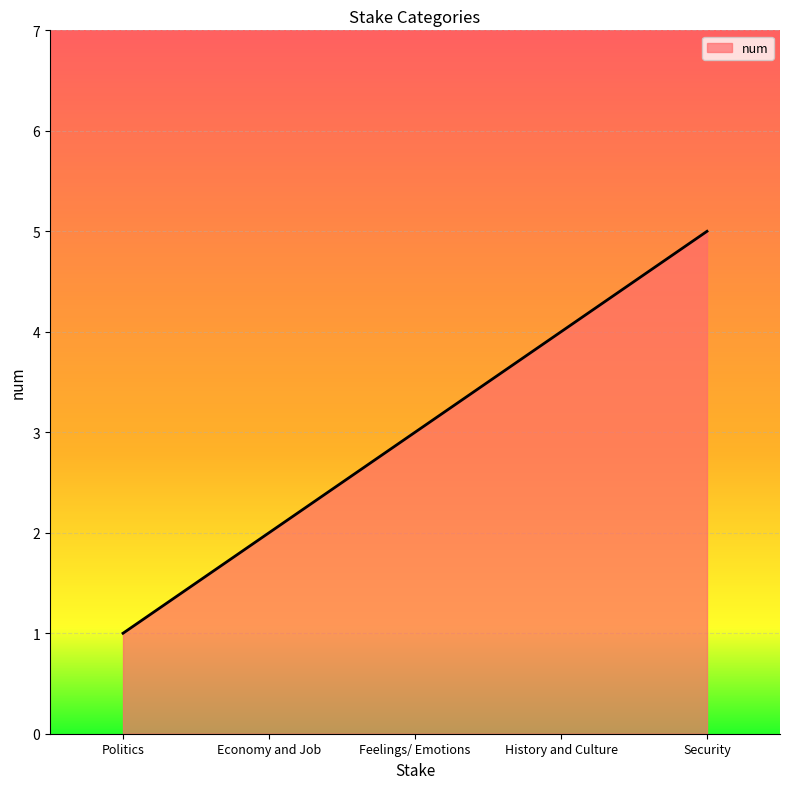

True or false: the data shows 3 at Feelings/ Emotions.

True